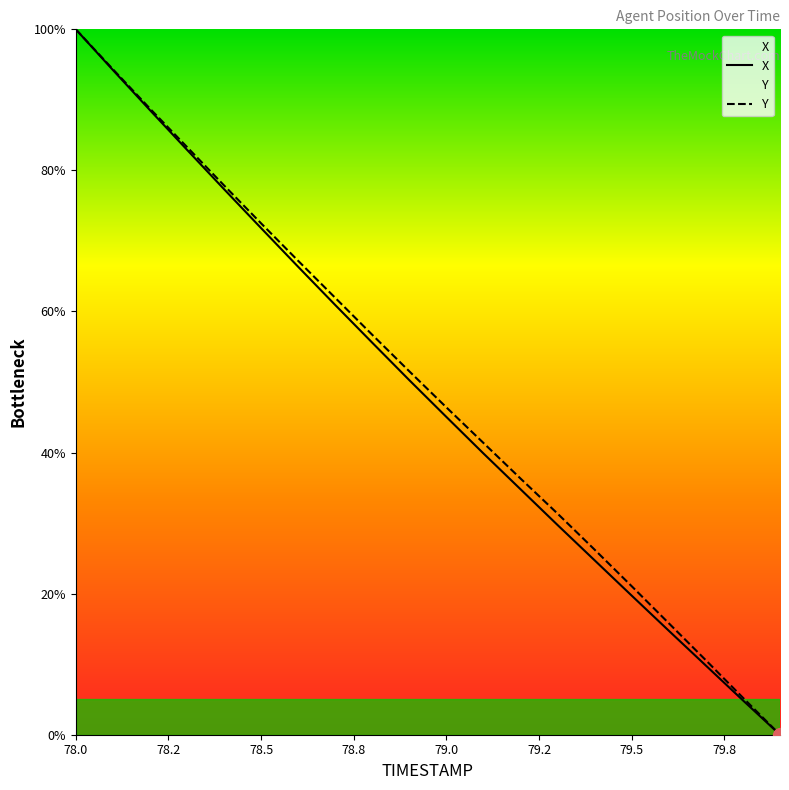

What is the difference between the maximum and minimum values in the X series?

100.0